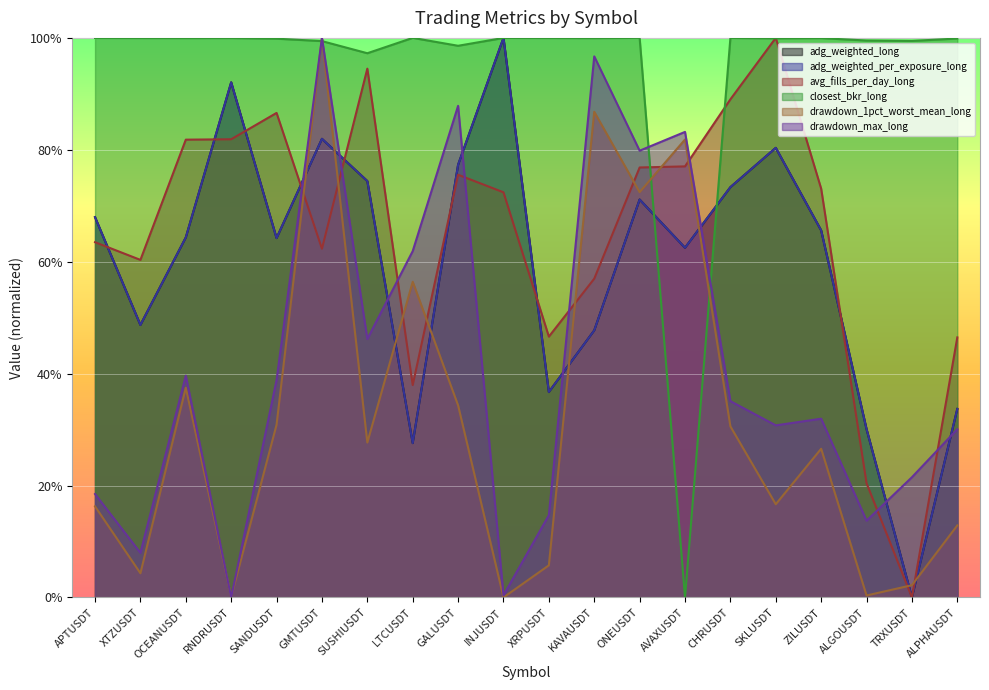

What are all the series names shown in the legend?

adg_weighted_long, adg_weighted_per_exposure_long, avg_fills_per_day_long, closest_bkr_long, drawdown_1pct_worst_mean_long, drawdown_max_long